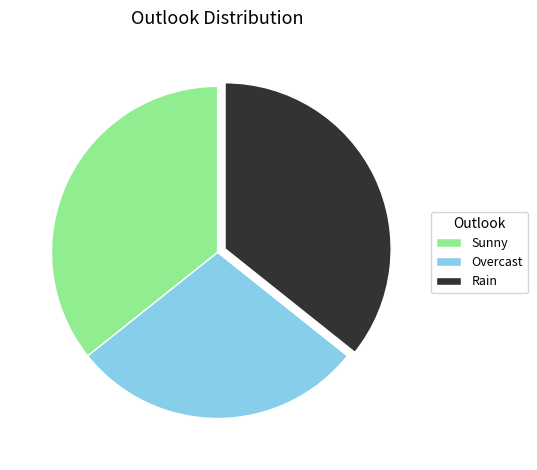

What is the smallest slice in the pie chart?

Overcast